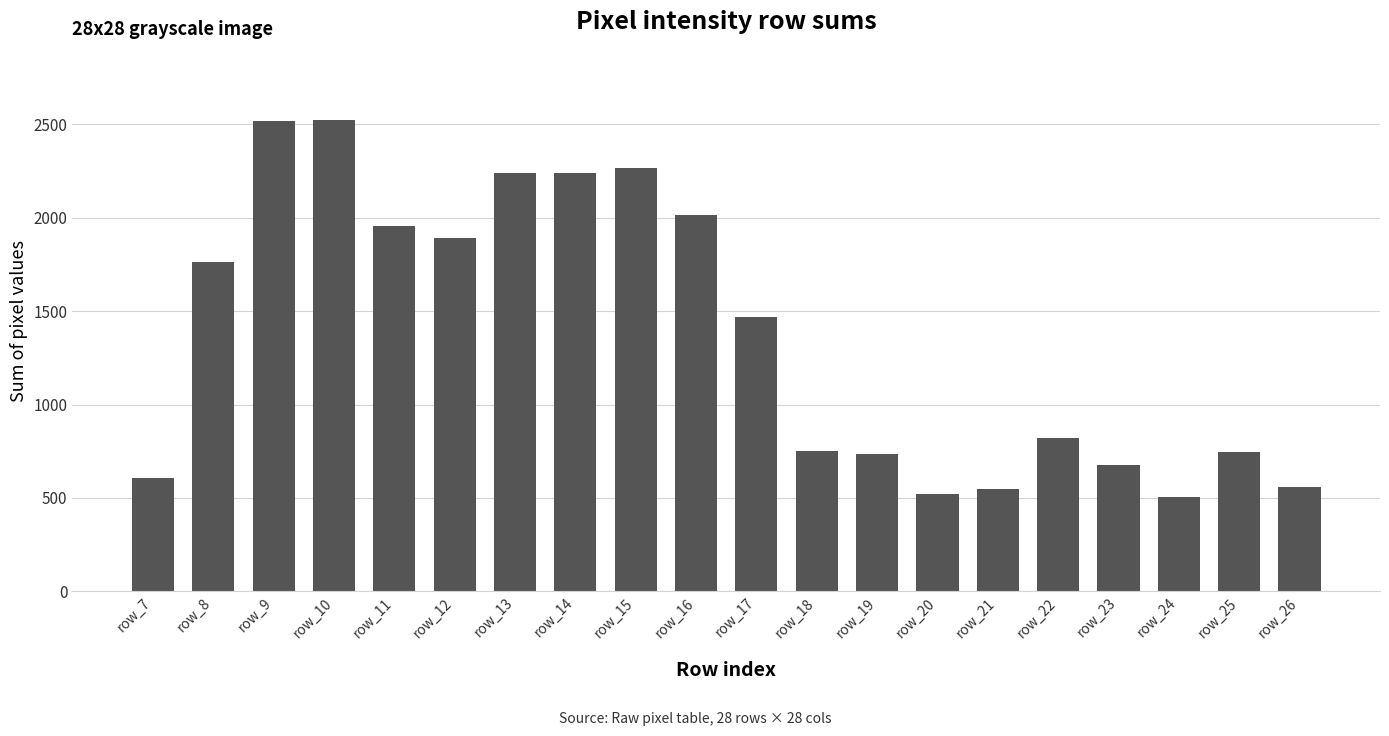

What is the value of the 9th bar from the left?

2267